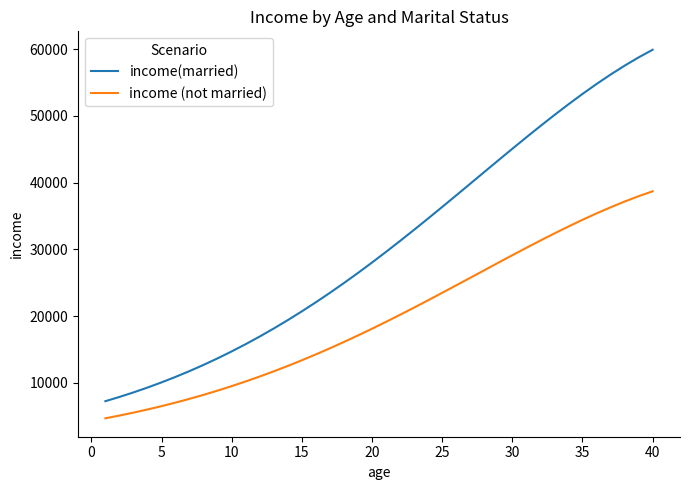

Which series has the largest total across all categories?

income(married)